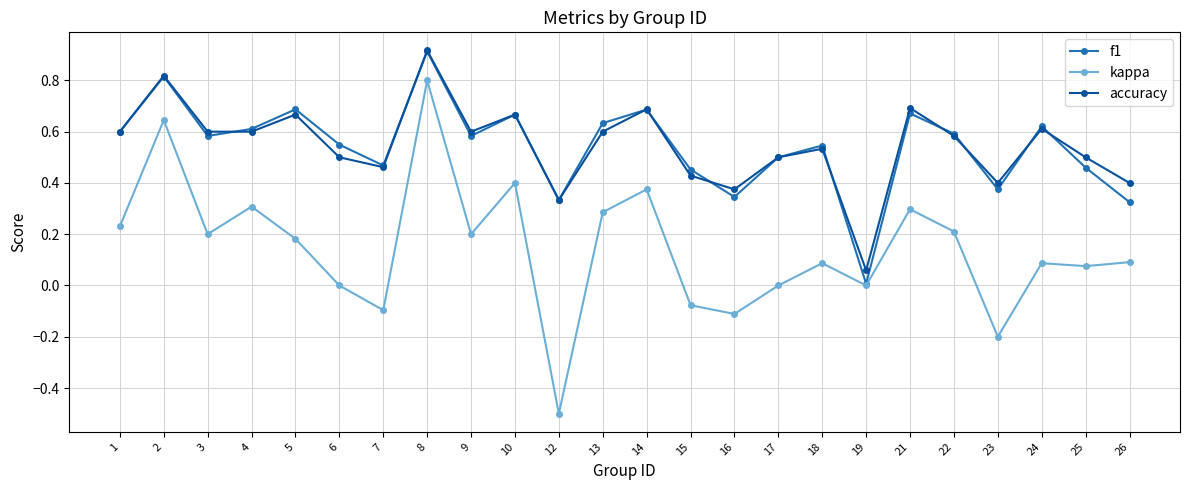

Is it true that accuracy equals 1.0 at 21?

False